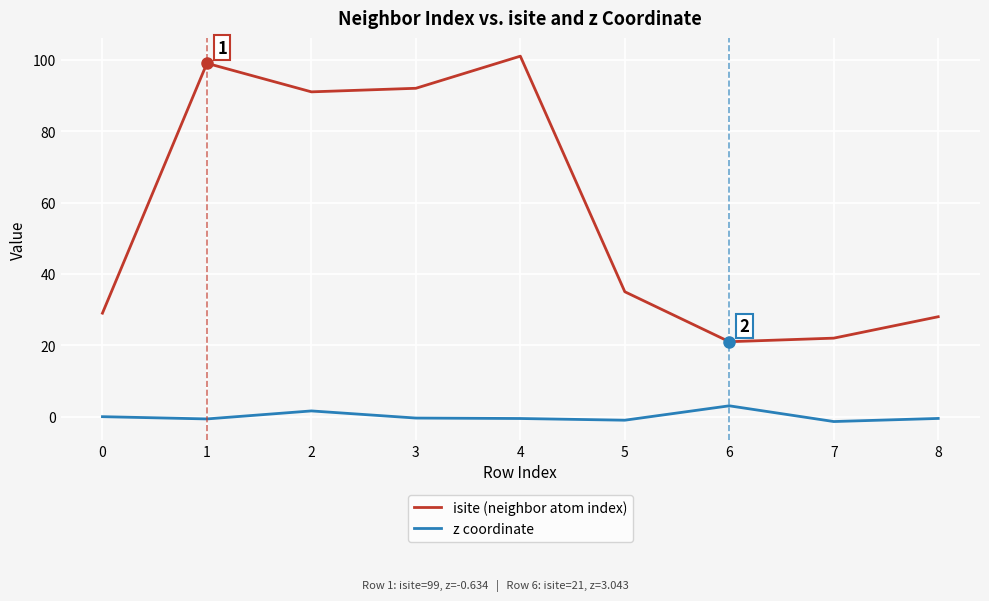

What is the difference between the maximum and minimum values in the isite (neighbor atom index) series?

80.0